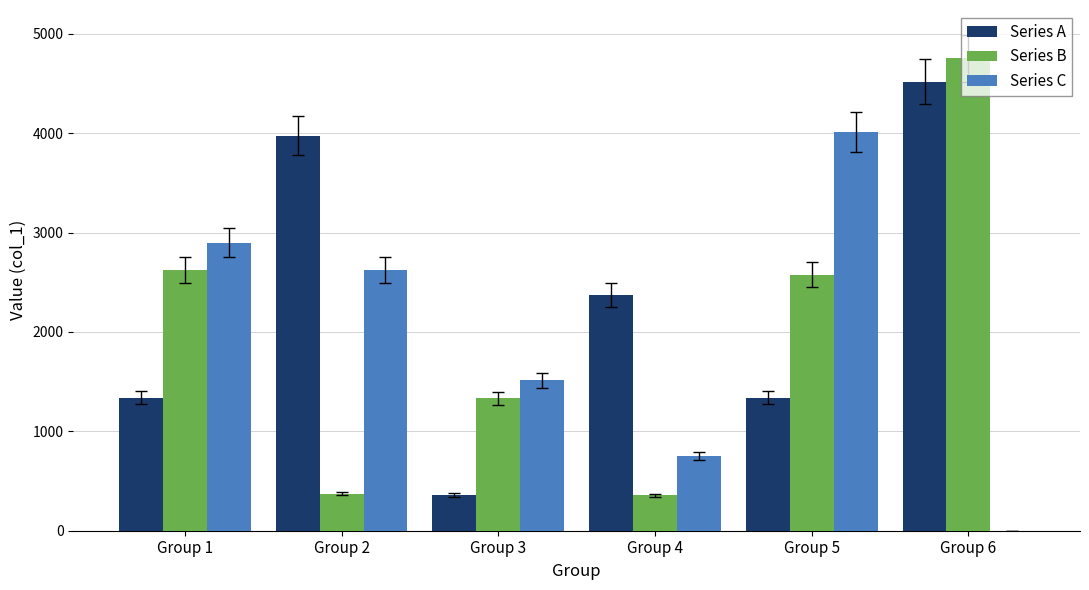

Which series changed the most between Group 4 and Group 6?

Series B